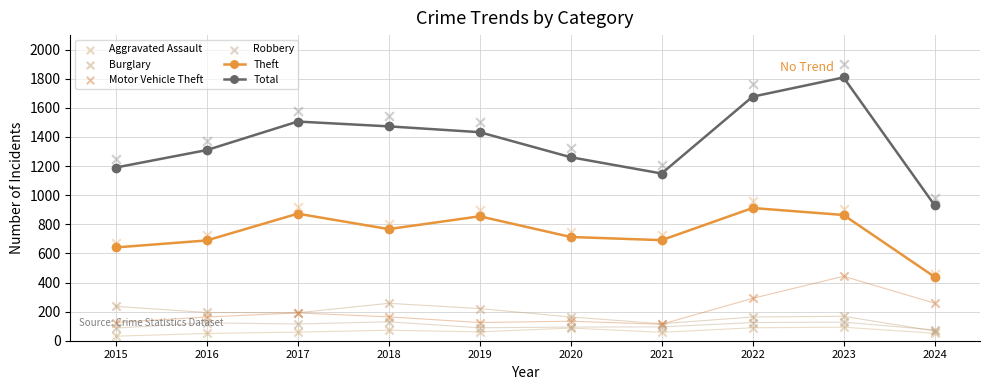

Is the value of Total at 2016 greater than the value of Aggravated Assault at 2024?

Yes